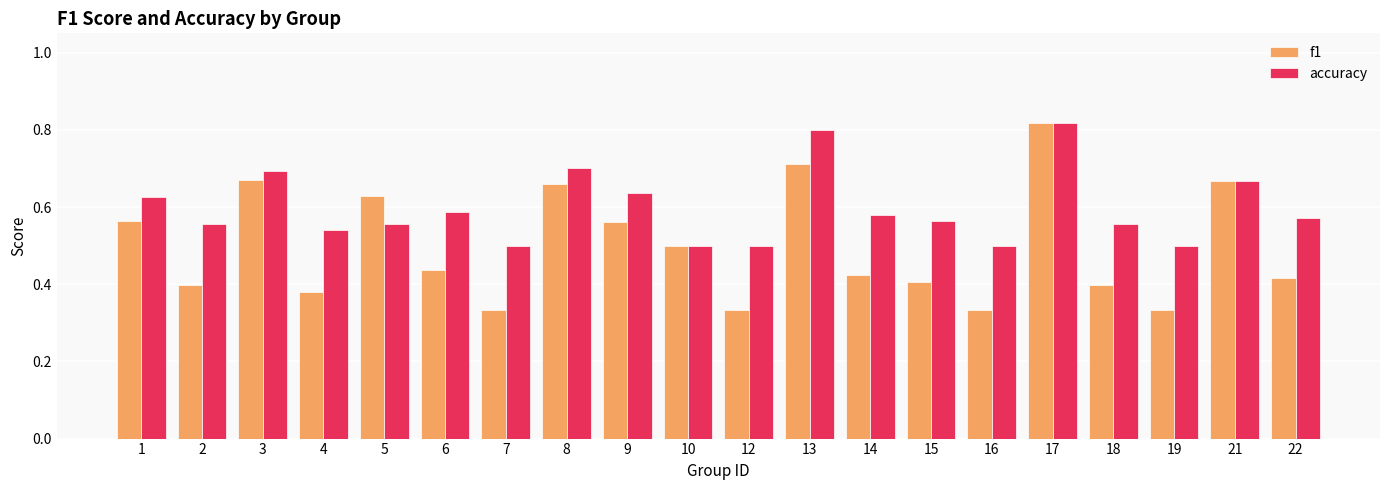

Is the value of f1 at 16 greater than the value of accuracy at 5?

No